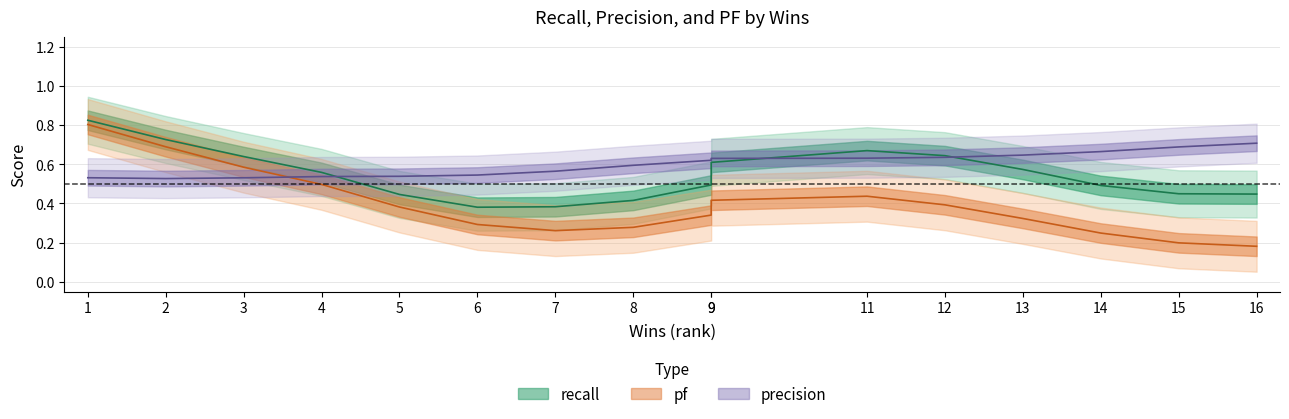

Which series has the largest range (max minus min)?

pf